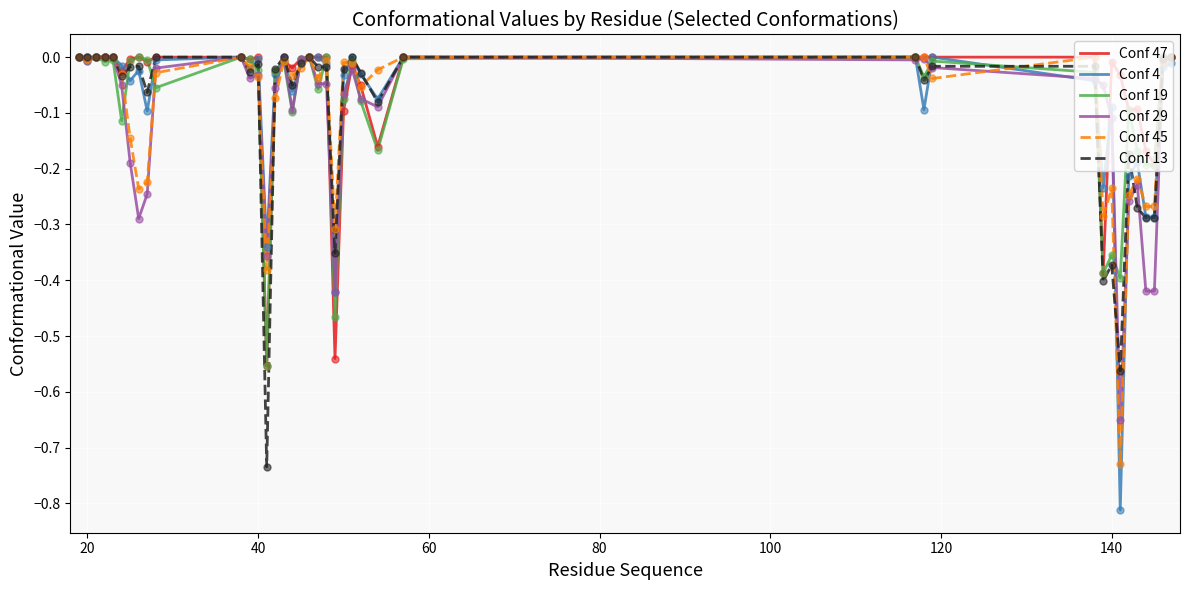

Which series has the widest spread of values?

Conf 4